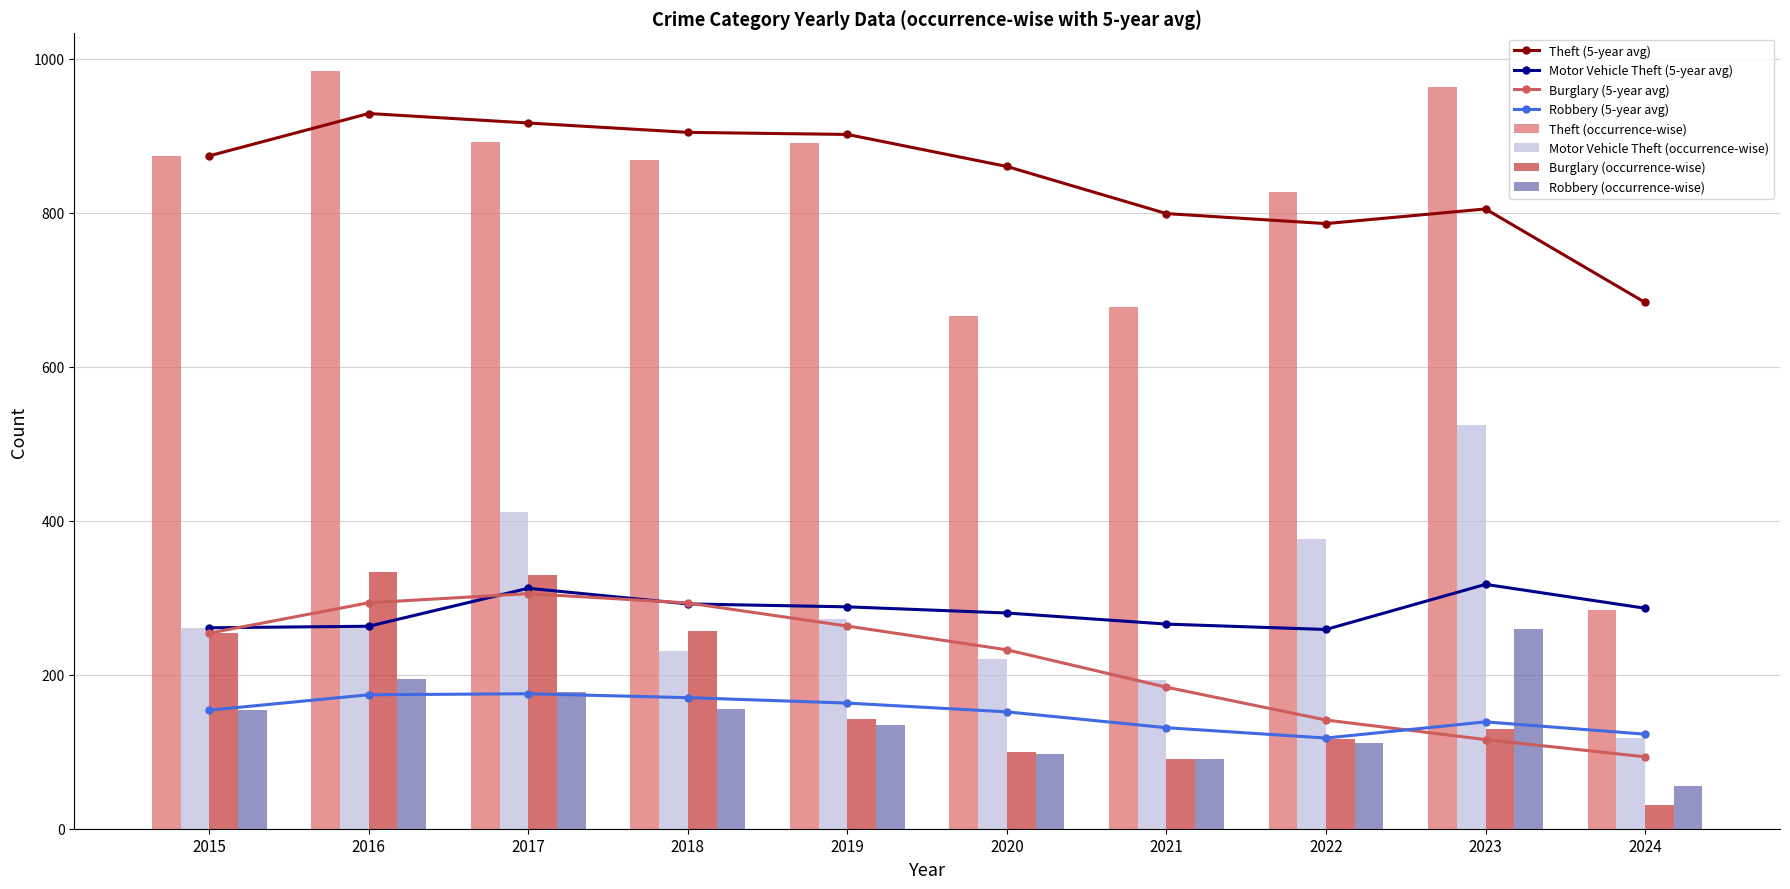

Is the value of Motor Vehicle Theft (occurrence-wise) at 2017 greater than the value of Theft (occurrence-wise) at 2023?

No